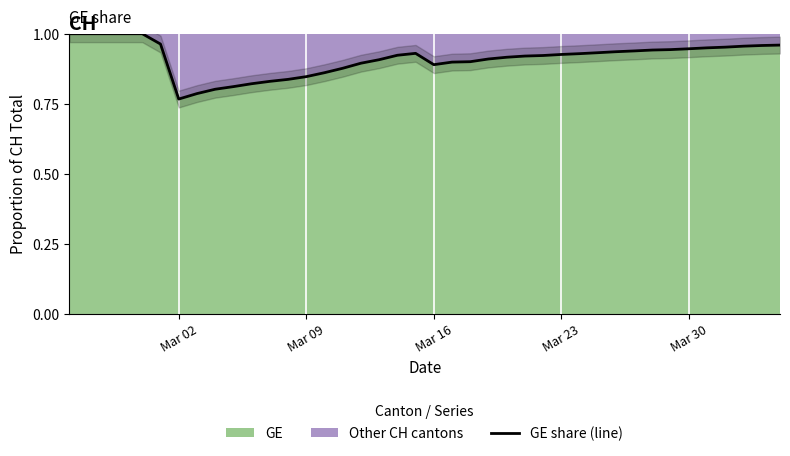

Is it true that the value at Mar 09 is 0.5?

False